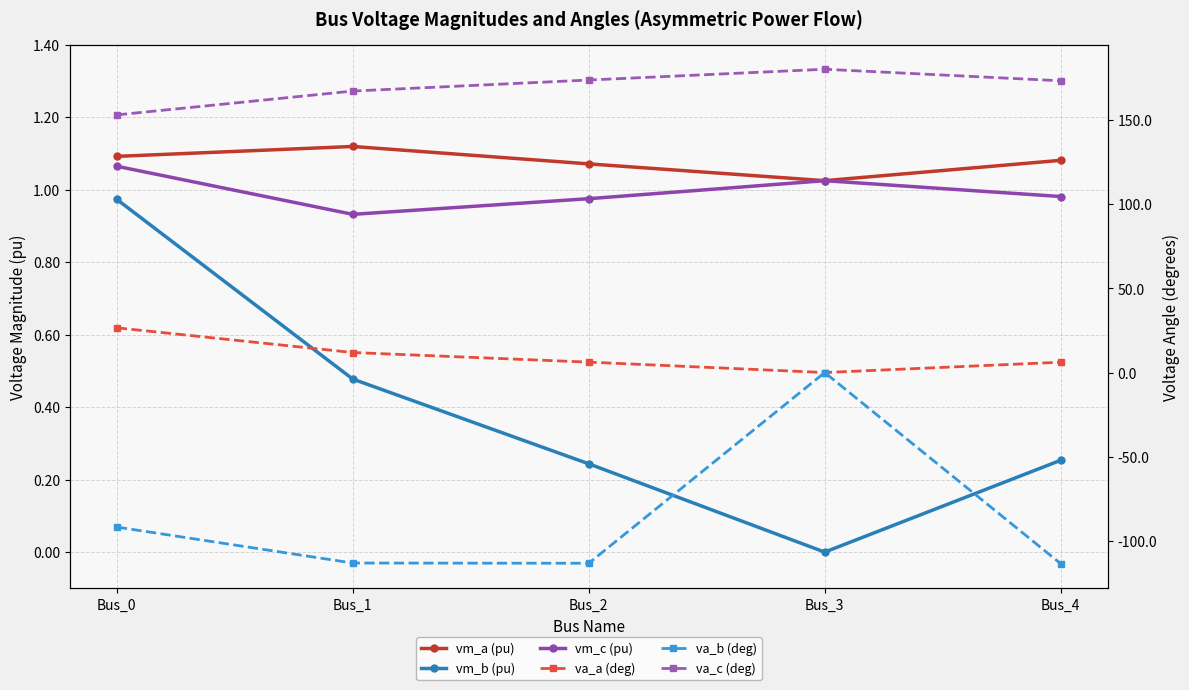

Where is the first local maximum for vm_a (pu)?

Bus_1